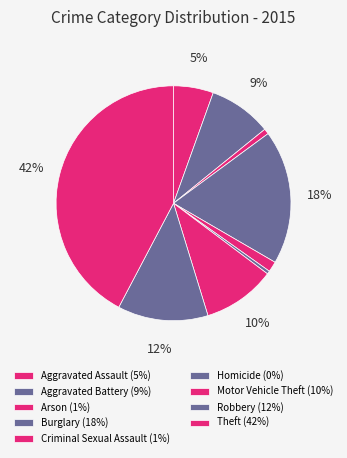

How many segments does this pie chart have?

9